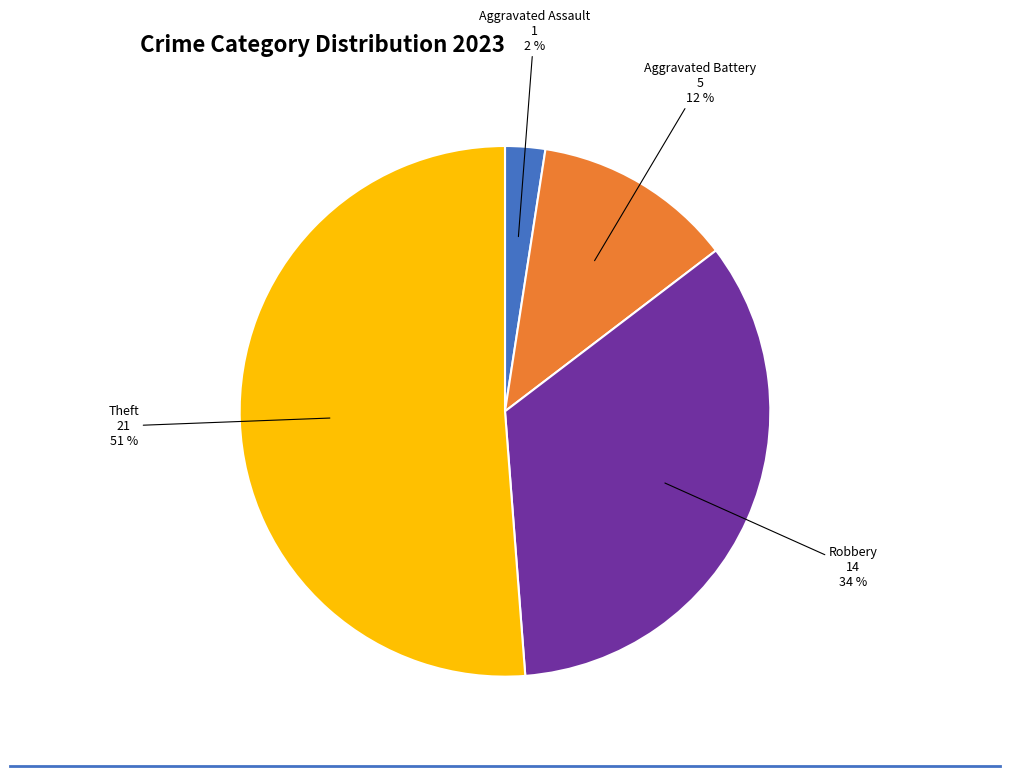

Is the sum of Aggravated Assault and Theft greater than half?

Yes